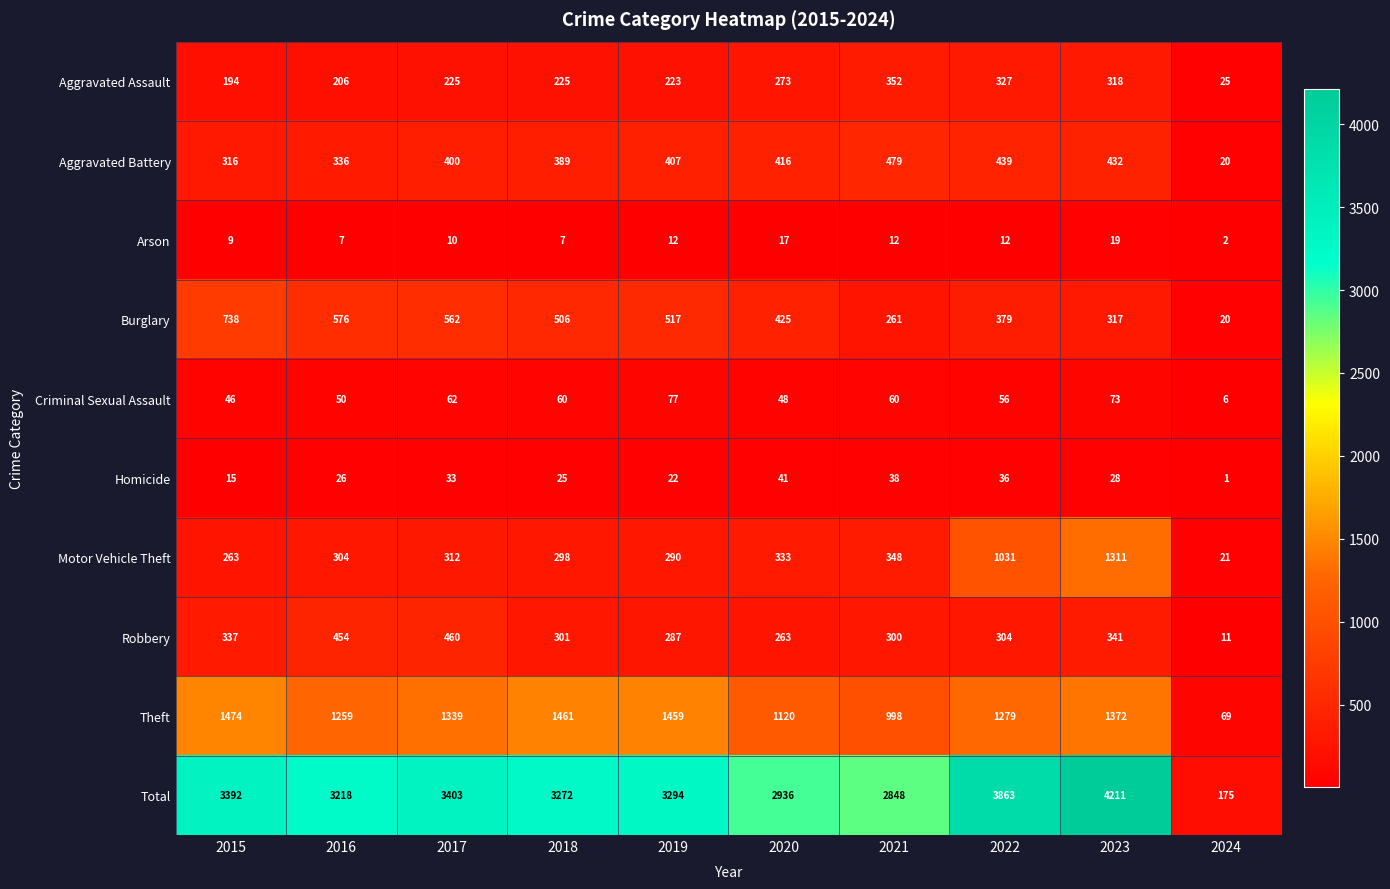

Which series changed the most between 2021 and 2023?

Total